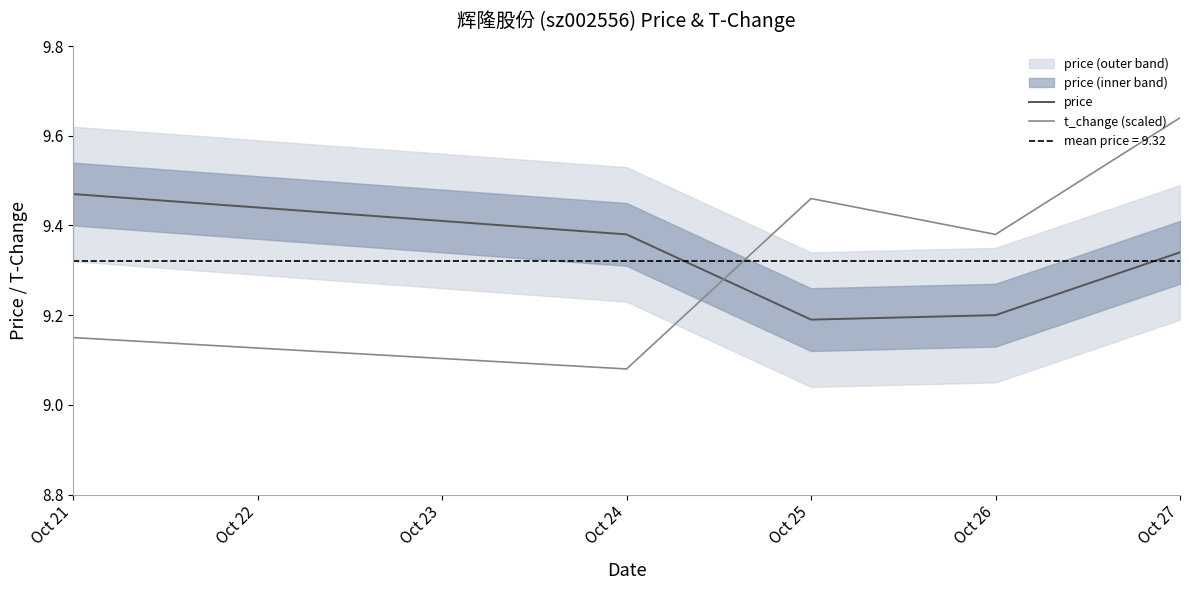

The value of t_change (scaled) at Oct 21 is 9.2. True or false?

True